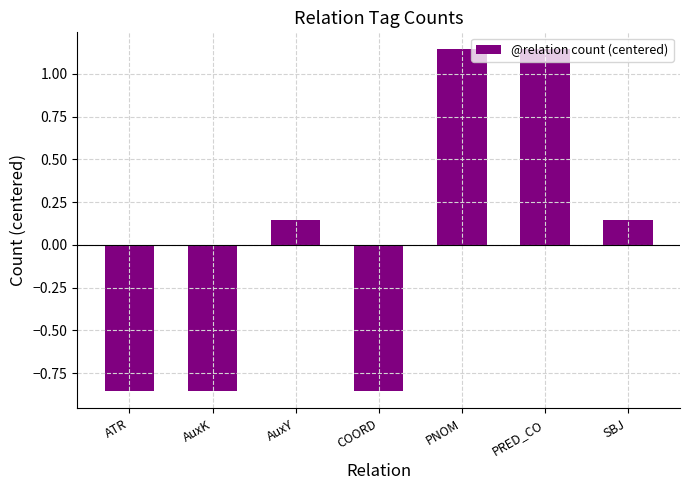

Does the chart contain any negative values?

Yes